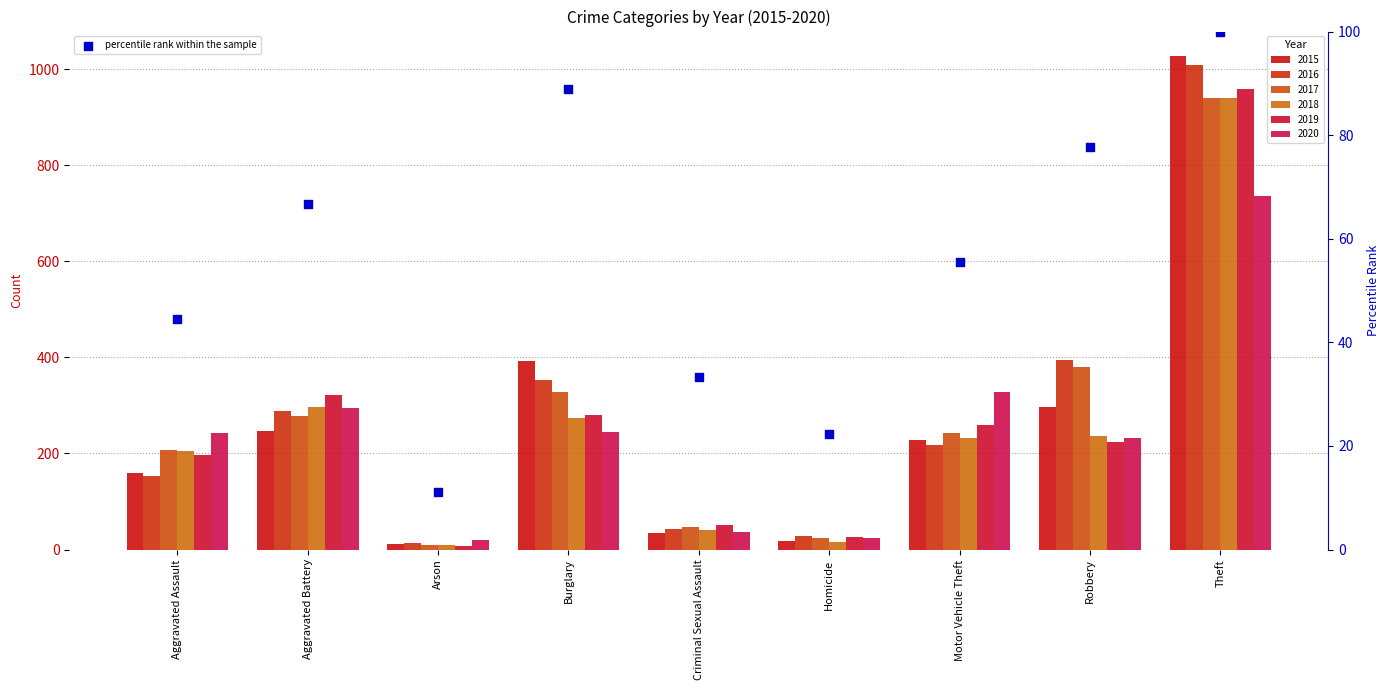

Which has a higher value, Homicide or Aggravated Assault?

Aggravated Assault